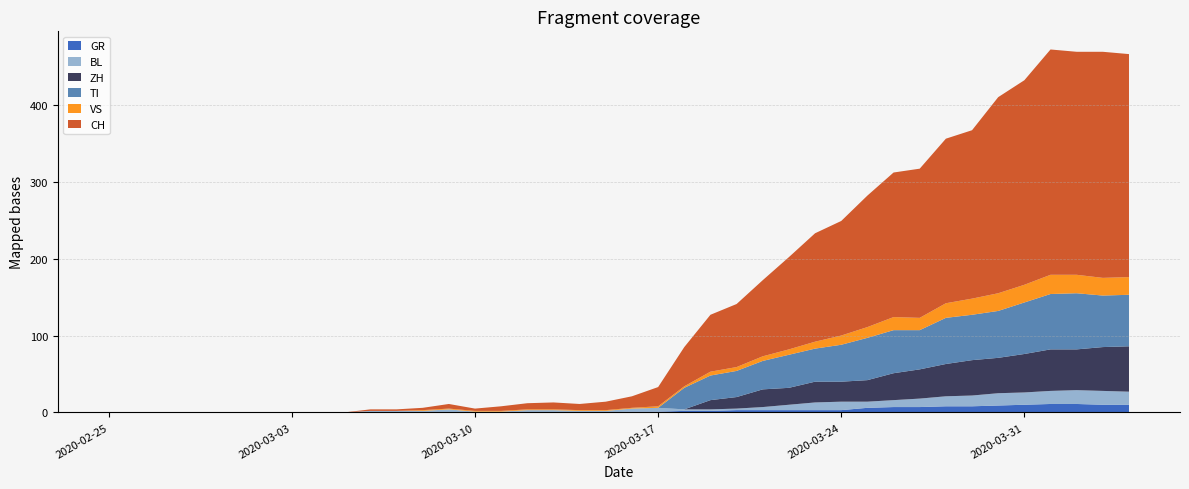

Reading right to left, transcribe all the data shown in this chart.

CH: 2020-04-04=290	2020-04-03=294	2020-04-02=290	2020-04-01=293	2020-03-31=266	2020-03-30=255	2020-03-29=219	2020-03-28=214	2020-03-27=194	2020-03-26=188	2020-03-25=171	2020-03-24=149	2020-03-23=141	2020-03-22=120	2020-03-21=99	2020-03-20=82	2020-03-19=74	2020-03-18=51	2020-03-17=25	2020-03-16=15	2020-03-15=11	2020-03-14=8	2020-03-13=9	2020-03-12=8	2020-03-11=6	2020-03-10=3	2020-03-09=6	2020-03-08=3	2020-03-07=2	2020-03-06=2	2020-03-05=0	2020-03-04=0	2020-03-03=0	2020-03-02=0	2020-03-01=0	2020-02-29=0	2020-02-28=0	2020-02-27=0	2020-02-26=0	2020-02-25=0
GR: 2020-04-04=10	2020-04-03=10	2020-04-02=11	2020-04-01=11	2020-03-31=10	2020-03-30=9	2020-03-29=8	2020-03-28=8	2020-03-27=7	2020-03-26=7	2020-03-25=6	2020-03-24=3	2020-03-23=3	2020-03-22=3	2020-03-21=3	2020-03-20=3	2020-03-19=2	2020-03-18=2	2020-03-17=1	2020-03-16=1	2020-03-15=0	2020-03-14=0	2020-03-13=0	2020-03-12=0	2020-03-11=0	2020-03-10=0	2020-03-09=0	2020-03-08=0	2020-03-07=0	2020-03-06=0	2020-03-05=0	2020-03-04=0	2020-03-03=0	2020-03-02=0	2020-03-01=0	2020-02-29=0	2020-02-28=0	2020-02-27=0	2020-02-26=0	2020-02-25=0
VS: 2020-04-04=23	2020-04-03=23	2020-04-02=24	2020-04-01=25	2020-03-31=23	2020-03-30=23	2020-03-29=21	2020-03-28=19	2020-03-27=16	2020-03-26=17	2020-03-25=14	2020-03-24=12	2020-03-23=9	2020-03-22=7	2020-03-21=6	2020-03-20=5	2020-03-19=5	2020-03-18=2	2020-03-17=2	2020-03-16=1	2020-03-15=1	2020-03-14=1	2020-03-13=1	2020-03-12=1	2020-03-11=1	2020-03-10=1	2020-03-09=1	2020-03-08=1	2020-03-07=0	2020-03-06=0	2020-03-05=0	2020-03-04=0	2020-03-03=0	2020-03-02=0	2020-03-01=0	2020-02-29=0	2020-02-28=0	2020-02-27=0	2020-02-26=0	2020-02-25=0
BL: 2020-04-04=17	2020-04-03=18	2020-04-02=18	2020-04-01=17	2020-03-31=16	2020-03-30=16	2020-03-29=14	2020-03-28=13	2020-03-27=11	2020-03-26=9	2020-03-25=8	2020-03-24=11	2020-03-23=10	2020-03-22=7	2020-03-21=4	2020-03-20=2	2020-03-19=2	2020-03-18=2	2020-03-17=5	2020-03-16=4	2020-03-15=2	2020-03-14=2	2020-03-13=3	2020-03-12=3	2020-03-11=1	2020-03-10=1	2020-03-09=4	2020-03-08=2	2020-03-07=2	2020-03-06=2	2020-03-05=0	2020-03-04=0	2020-03-03=0	2020-03-02=0	2020-03-01=0	2020-02-29=0	2020-02-28=0	2020-02-27=0	2020-02-26=0	2020-02-25=0
TI: 2020-04-04=67	2020-04-03=67	2020-04-02=73	2020-04-01=72	2020-03-31=67	2020-03-30=61	2020-03-29=59	2020-03-28=60	2020-03-27=51	2020-03-26=56	2020-03-25=55	2020-03-24=48	2020-03-23=43	2020-03-22=43	2020-03-21=37	2020-03-20=34	2020-03-19=32	2020-03-18=28	2020-03-17=0	2020-03-16=0	2020-03-15=0	2020-03-14=0	2020-03-13=0	2020-03-12=0	2020-03-11=0	2020-03-10=0	2020-03-09=0	2020-03-08=0	2020-03-07=0	2020-03-06=0	2020-03-05=0	2020-03-04=0	2020-03-03=0	2020-03-02=0	2020-03-01=0	2020-02-29=0	2020-02-28=0	2020-02-27=0	2020-02-26=0	2020-02-25=0
ZH: 2020-04-04=59	2020-04-03=57	2020-04-02=53	2020-04-01=54	2020-03-31=50	2020-03-30=46	2020-03-29=46	2020-03-28=42	2020-03-27=38	2020-03-26=35	2020-03-25=28	2020-03-24=26	2020-03-23=27	2020-03-22=22	2020-03-21=23	2020-03-20=15	2020-03-19=12	2020-03-18=0	2020-03-17=0	2020-03-16=0	2020-03-15=0	2020-03-14=0	2020-03-13=0	2020-03-12=0	2020-03-11=0	2020-03-10=0	2020-03-09=0	2020-03-08=0	2020-03-07=0	2020-03-06=0	2020-03-05=0	2020-03-04=0	2020-03-03=0	2020-03-02=0	2020-03-01=0	2020-02-29=0	2020-02-28=0	2020-02-27=0	2020-02-26=0	2020-02-25=0